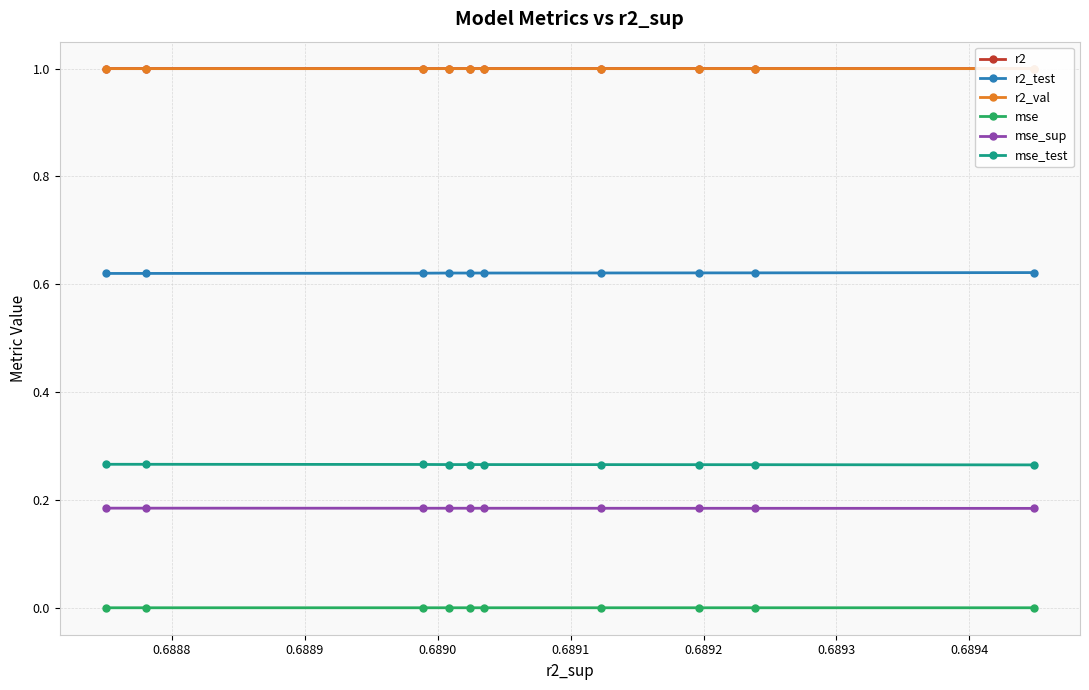

True or false: r2_val has more than 1 points higher than both neighbors.

True